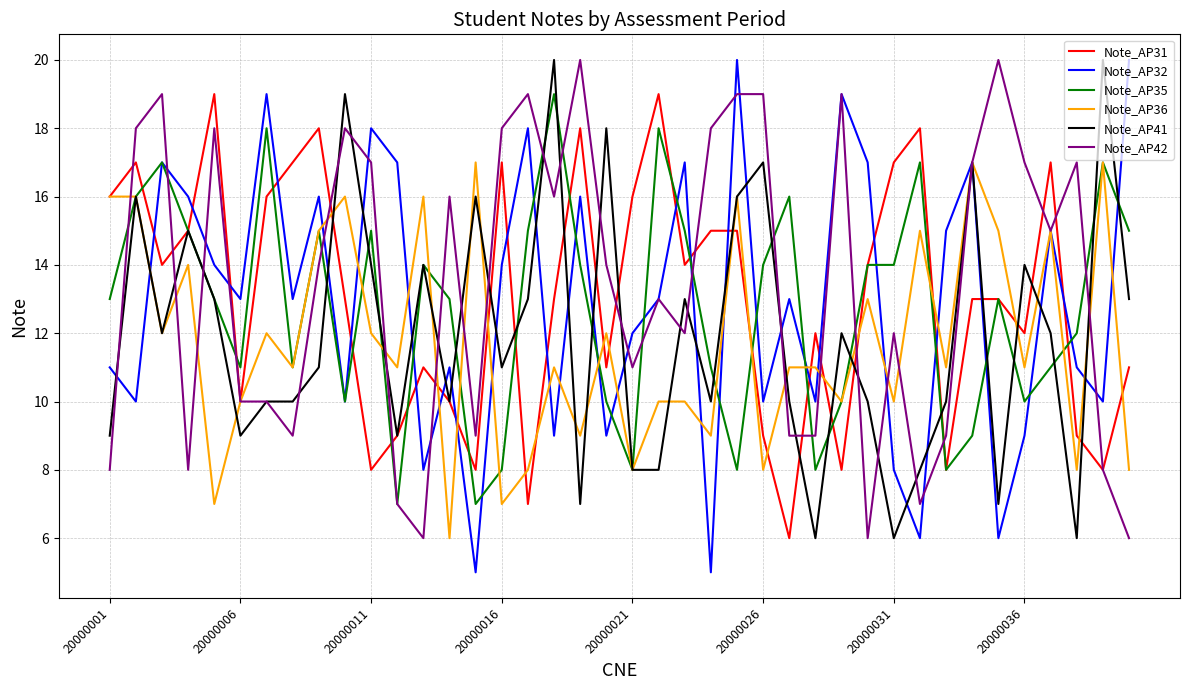

How many series are shown in this chart?

6